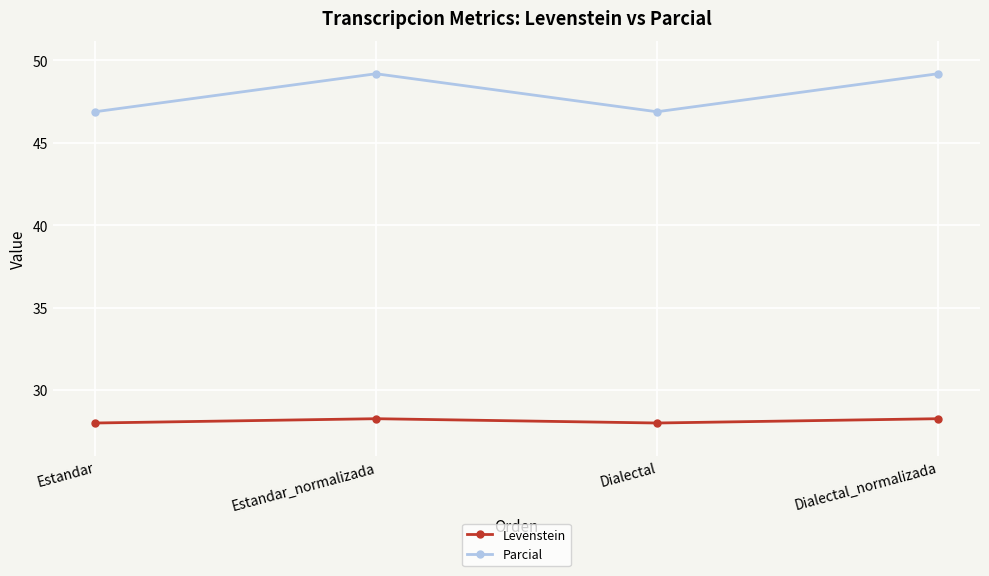

Where is the first local maximum for Parcial?

Estandar_normalizada